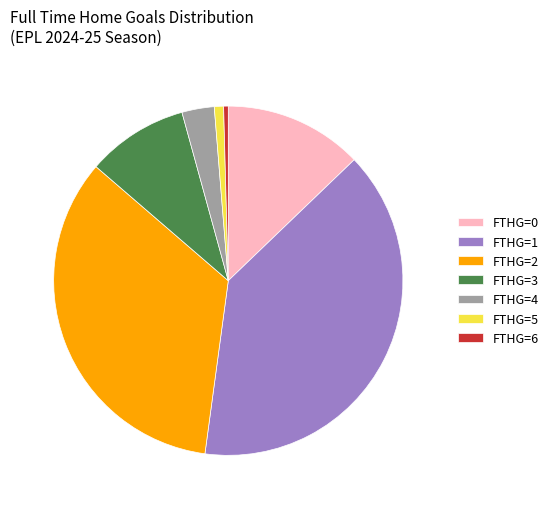

How many slices are in this pie chart?

7